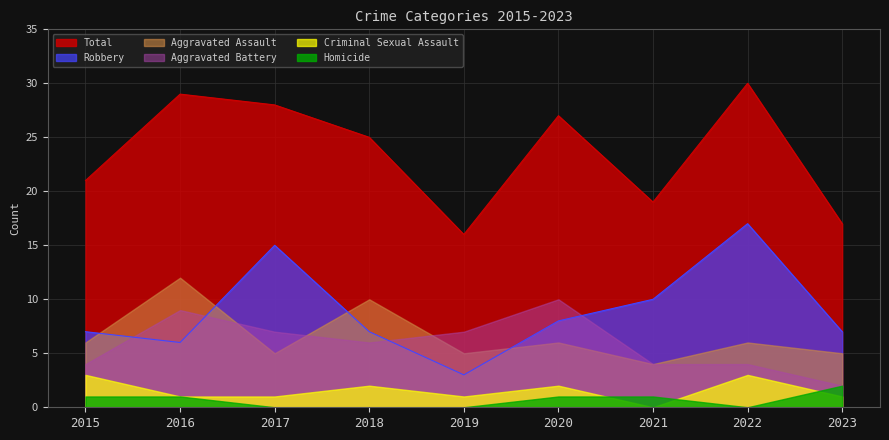

The Total series shows 29 at 2016. True or false?

True